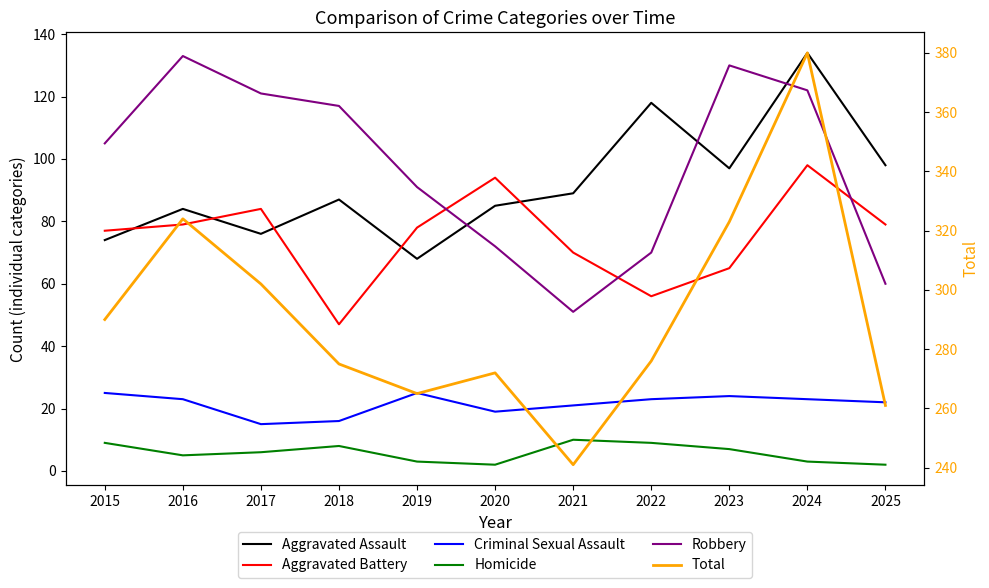

True or false: Homicide and Criminal Sexual Assault cross at least once.

False